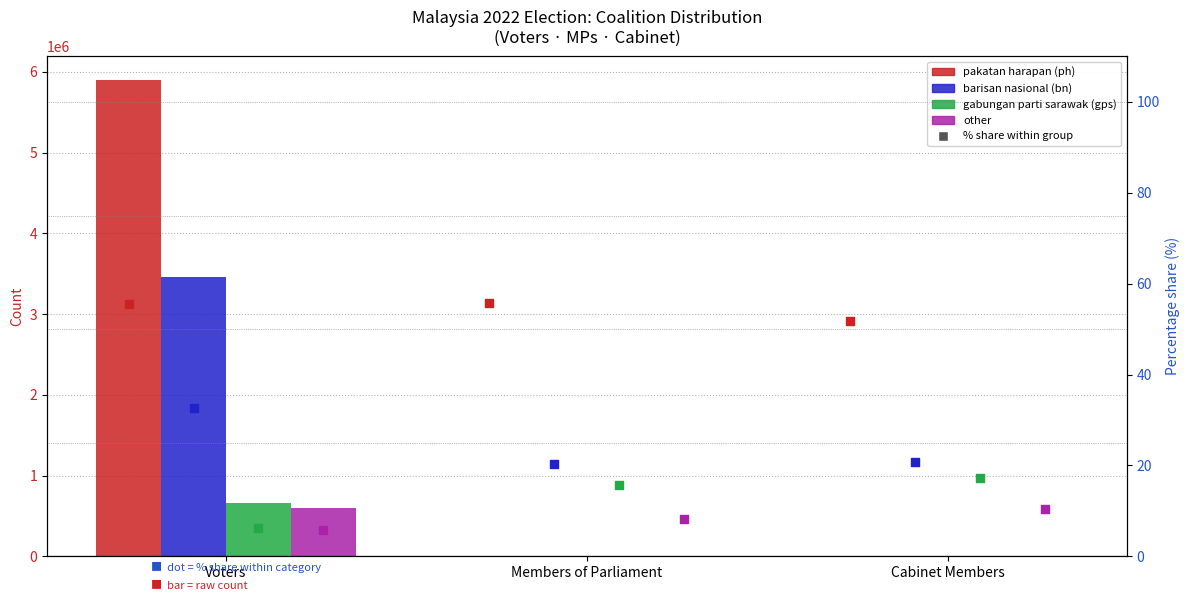

At how many categories does at least one series exceed 2074481?

1